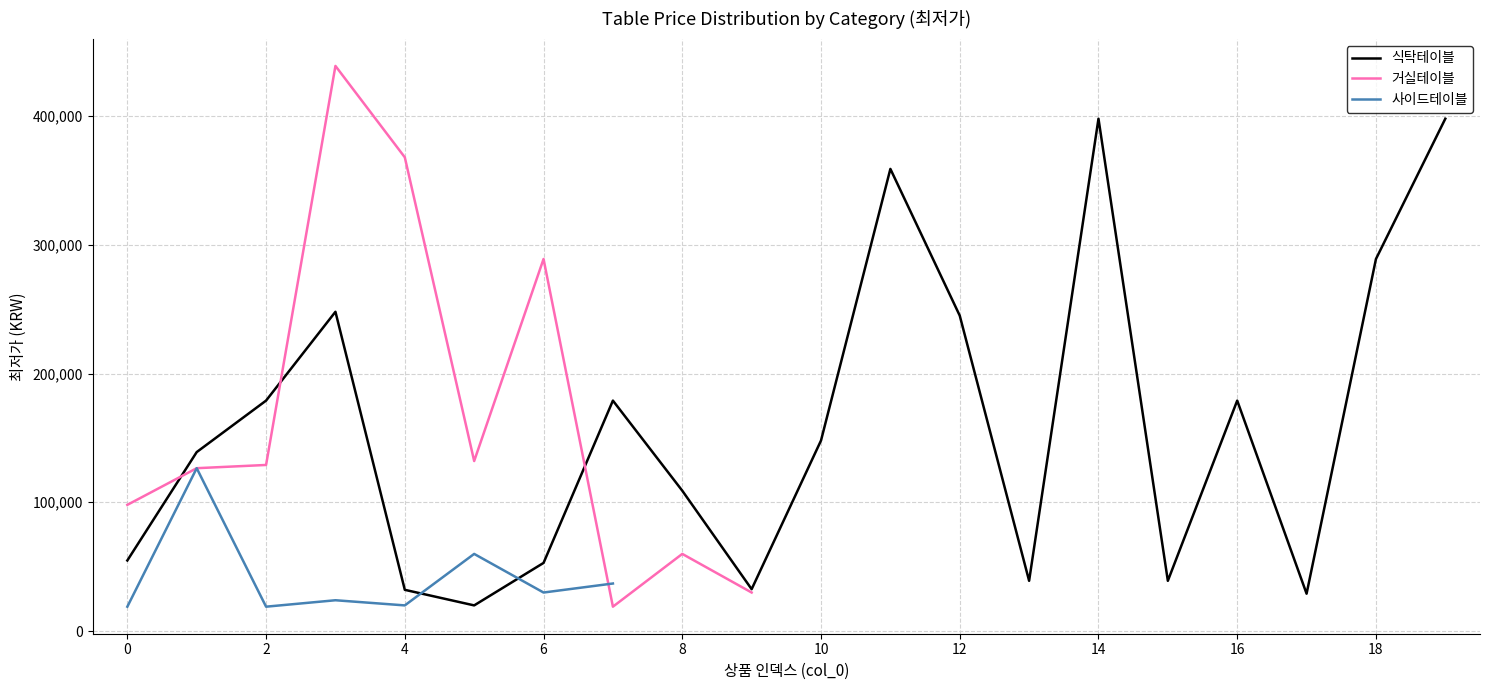

What is the difference between the second highest and second lowest values in the 식탁테이블 series?

369000